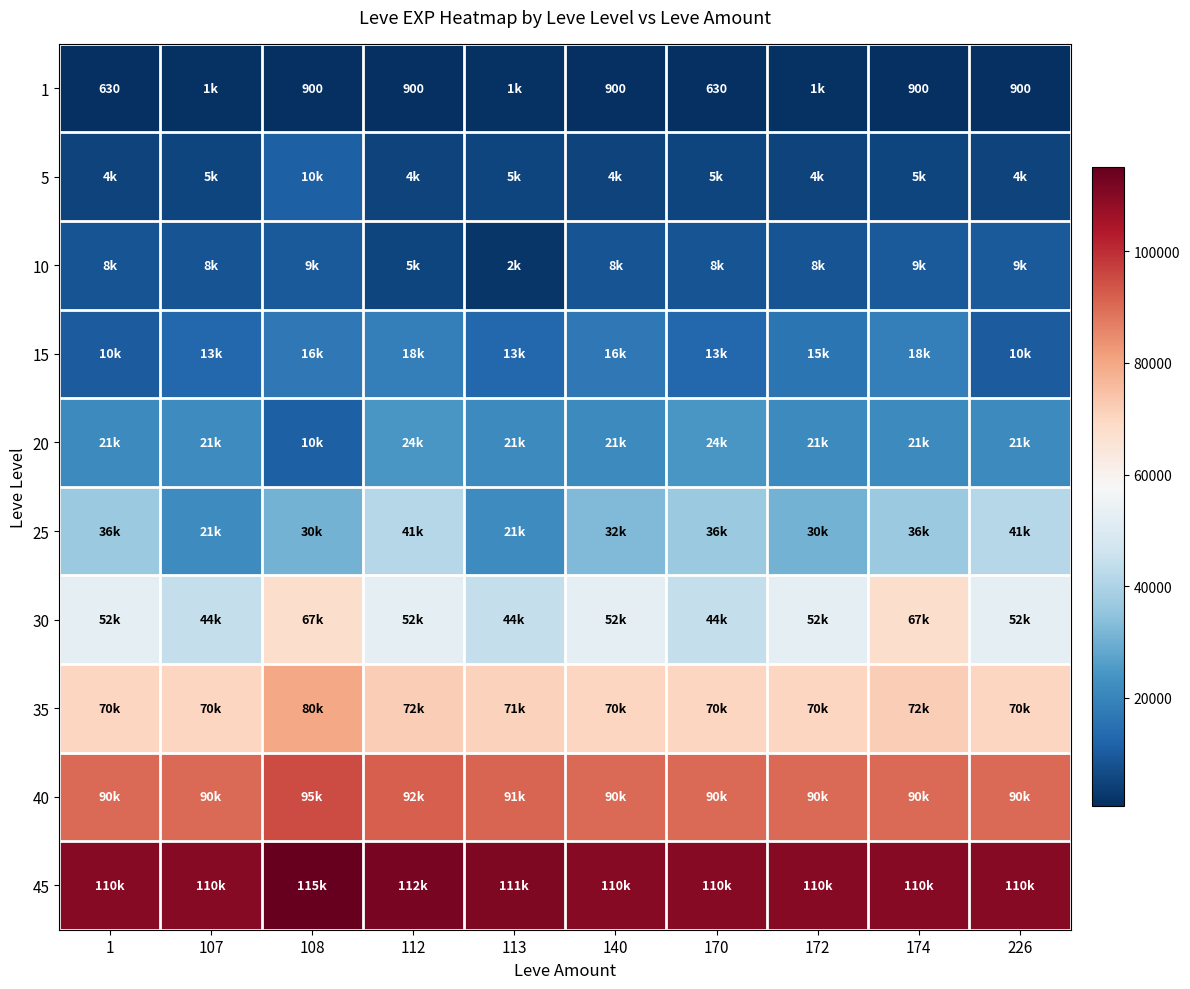

What is the highest value of the 25 series?

41630